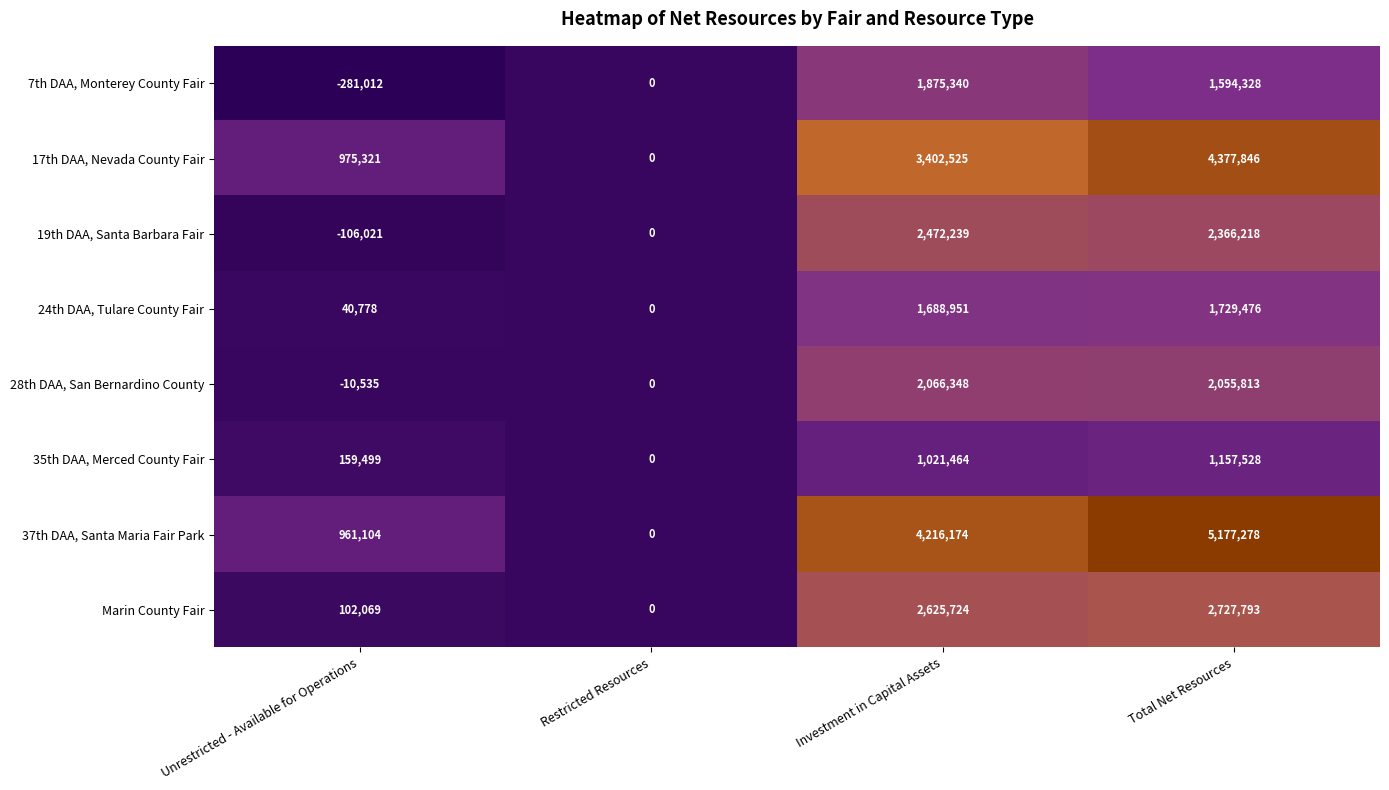

Count the number of categories in the chart.

4